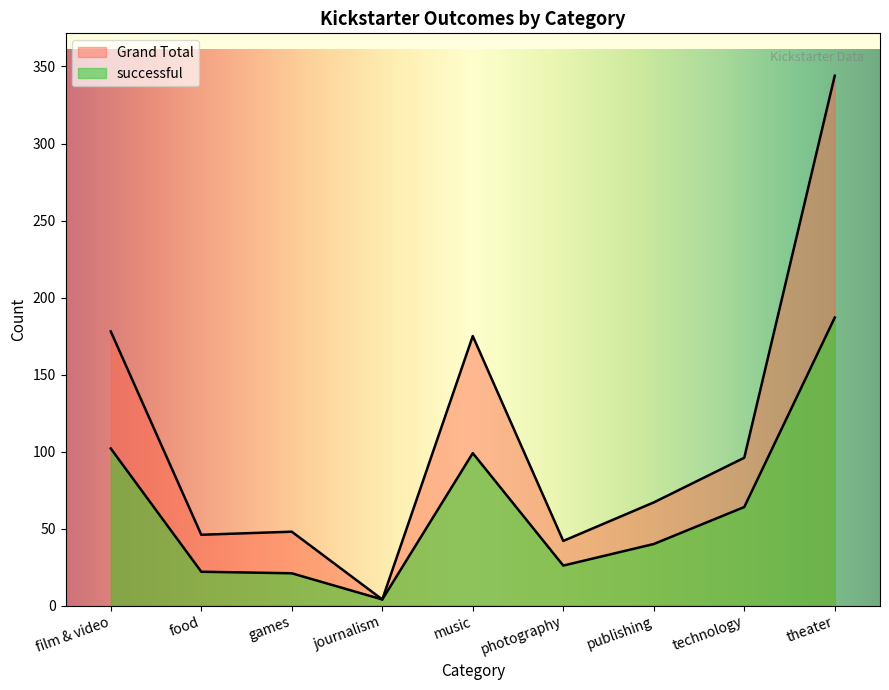

At which category does the chart reach its minimum across all series?

journalism